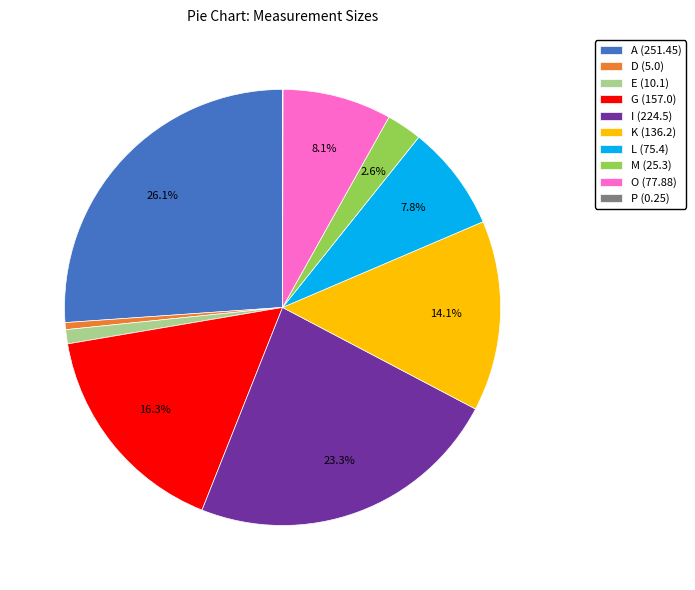

Between A (251.45) and L (75.4), which is larger?

A (251.45)